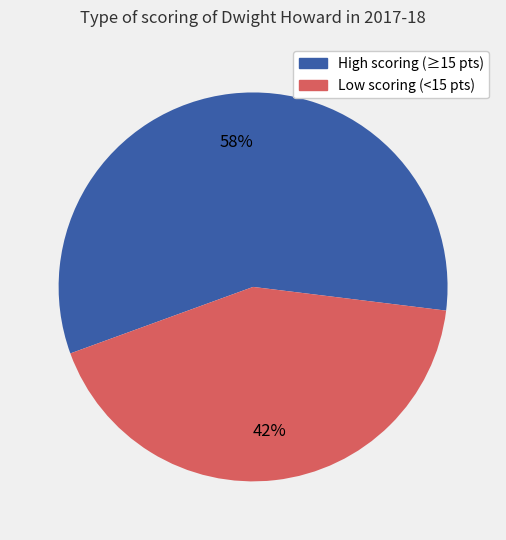

Is there any slice that represents more than half of the pie?

Yes